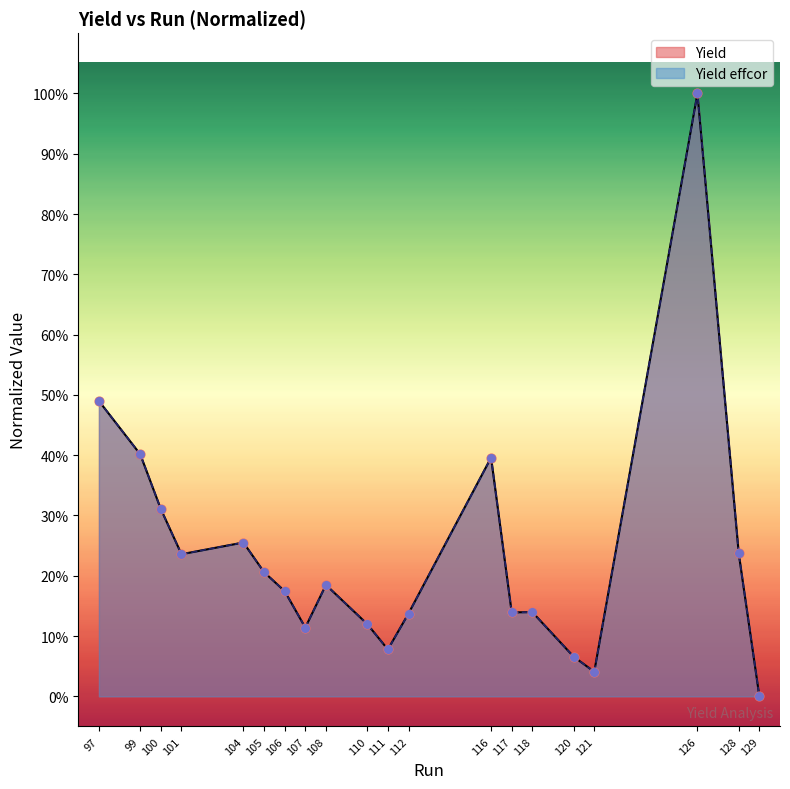

Which series reaches the maximum Y coordinate?

Yield